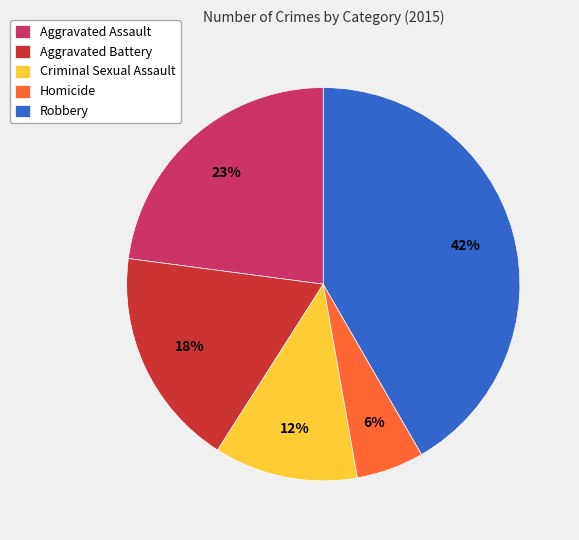

Count the number of slices in the pie.

5